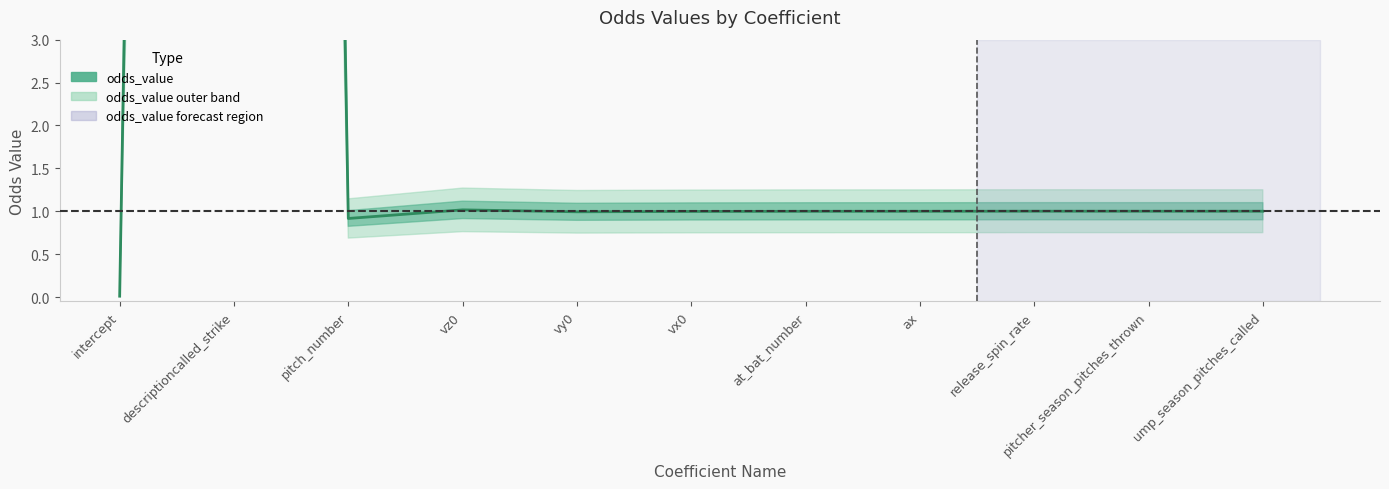

Which category has the highest value across all series?

descriptioncalled_strike